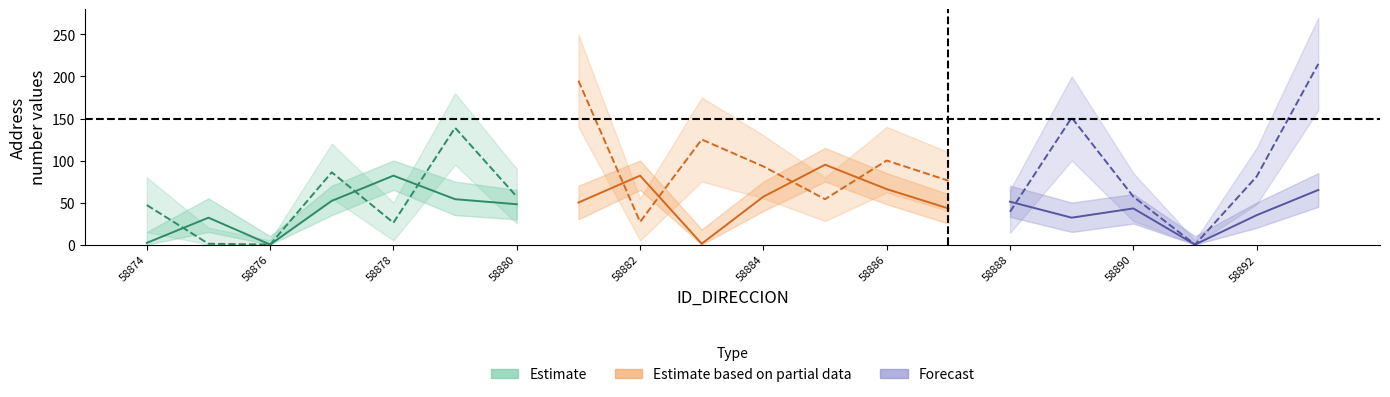

How many values in NUMERO_PLACA_DIRECCION are above zero?

18